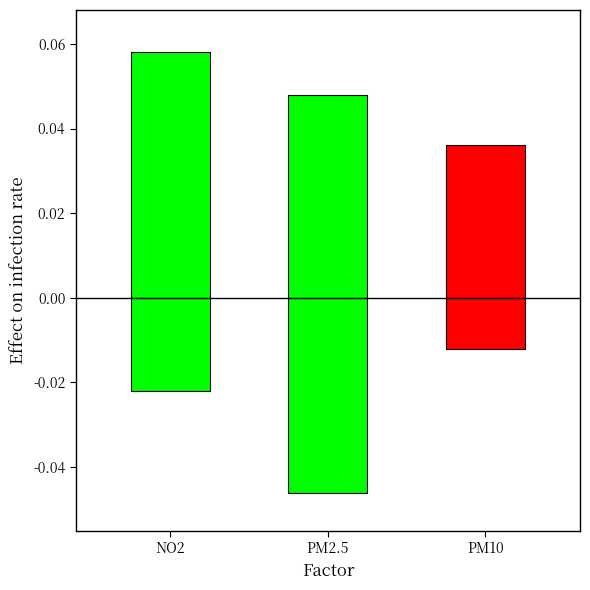

Rank the series by their maximum value, from highest to lowest.

Upper, Lower